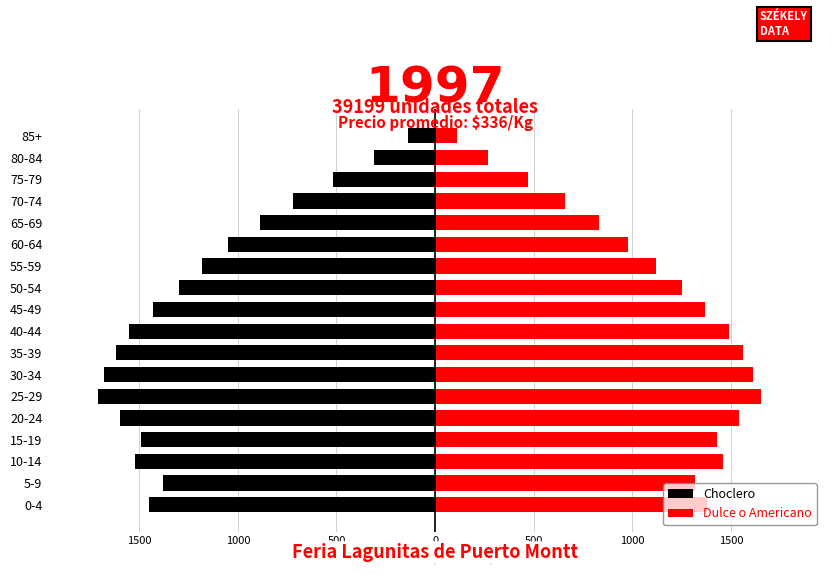

Which series has the largest total across all categories?

Dulce o Americano